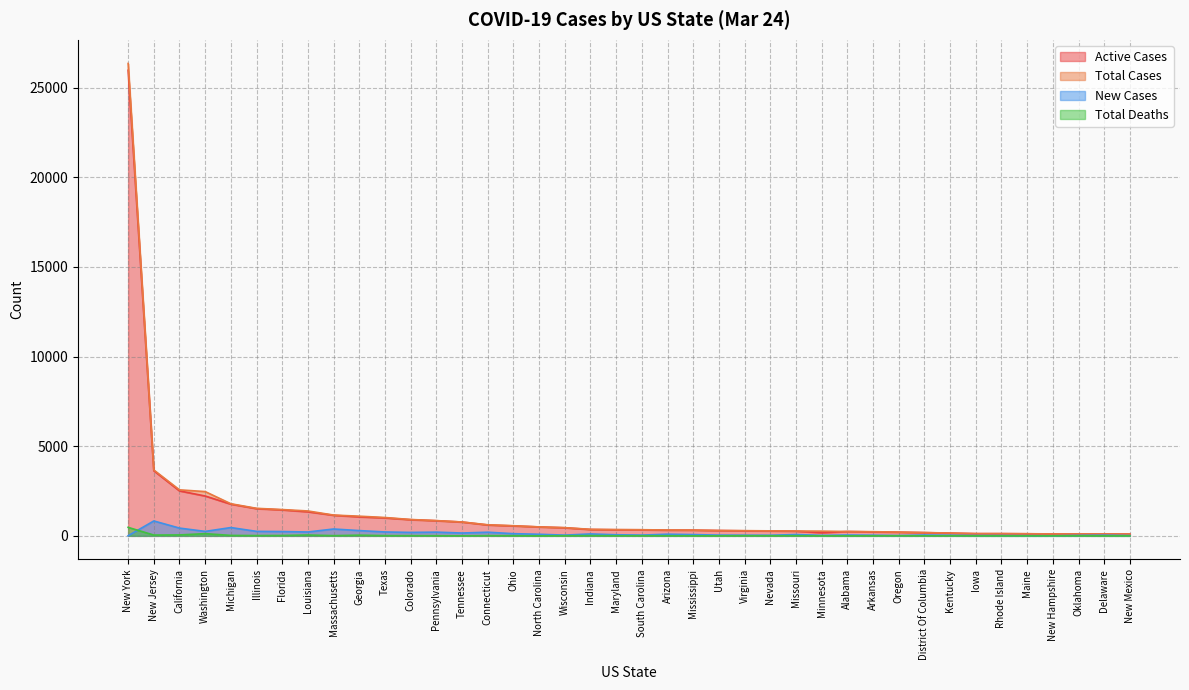

Which series has the largest range (max minus min)?

Total Cases